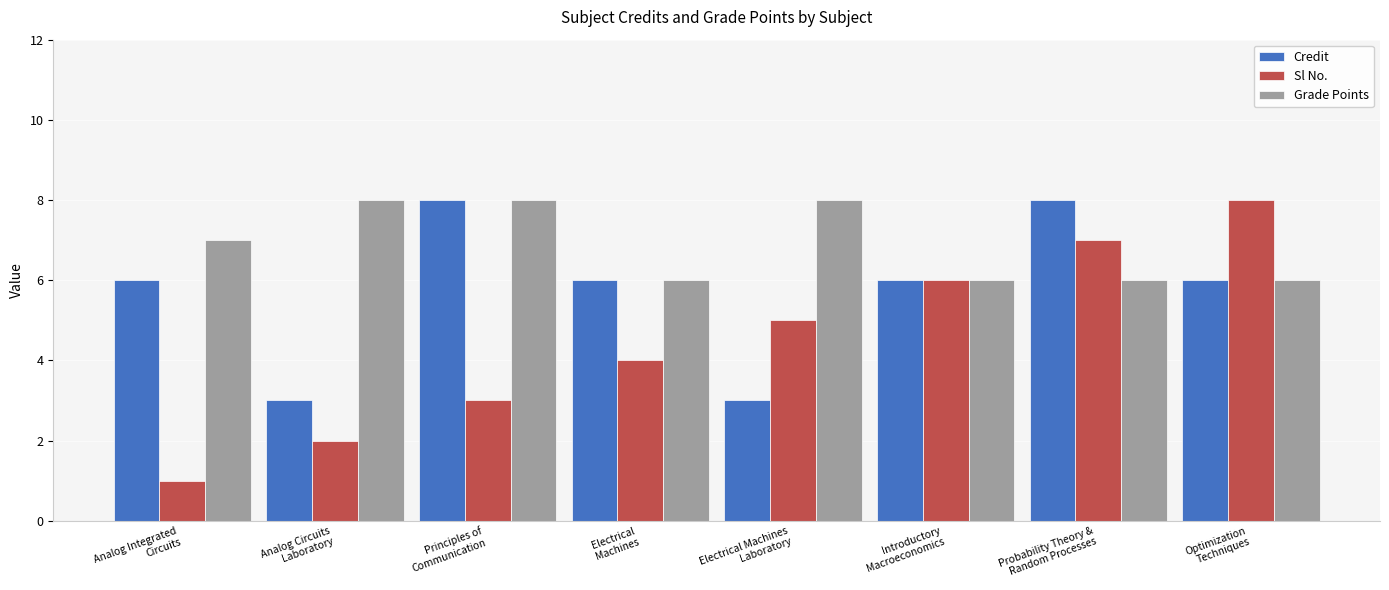

True or false: Credit has a value of 11 at Principles of
Communication.

False